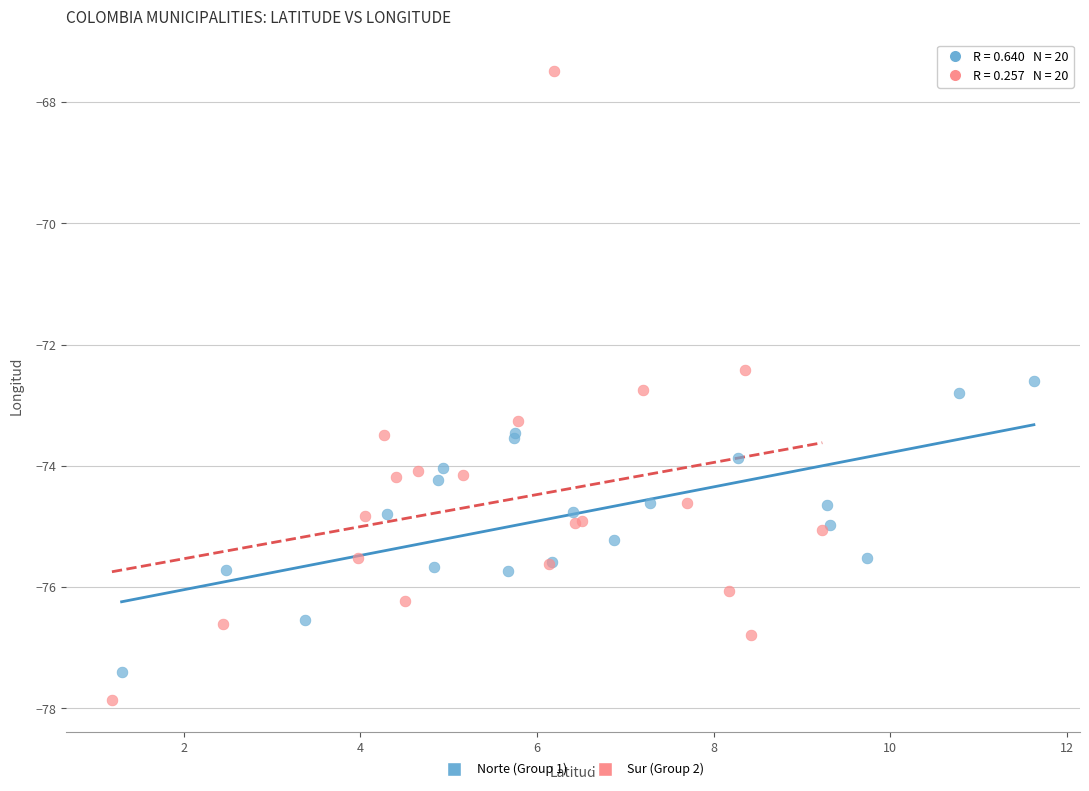

Which series contains the highest Y value?

Sur (Group 2)